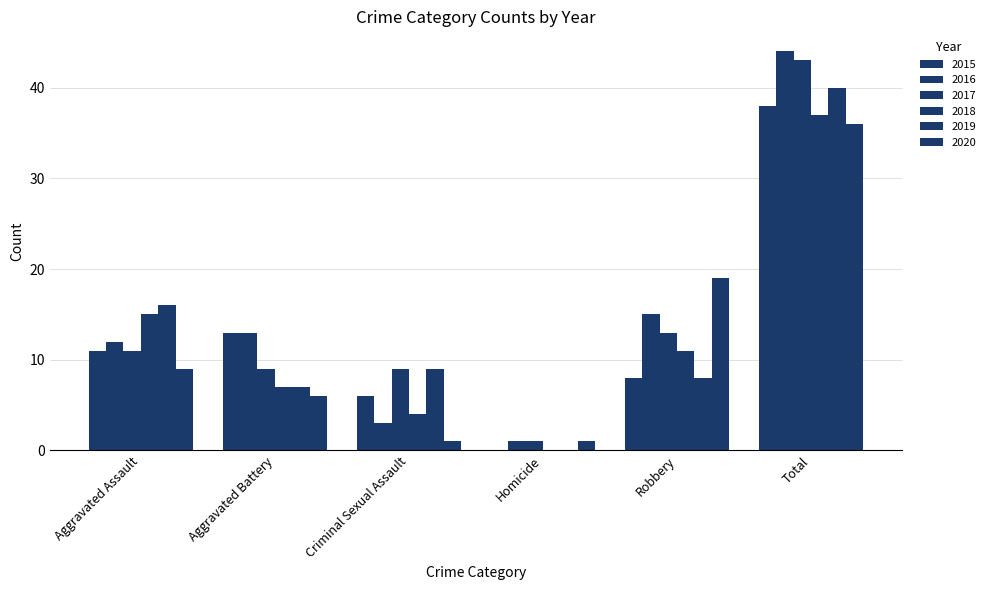

What position from the left is Aggravated Assault?

1